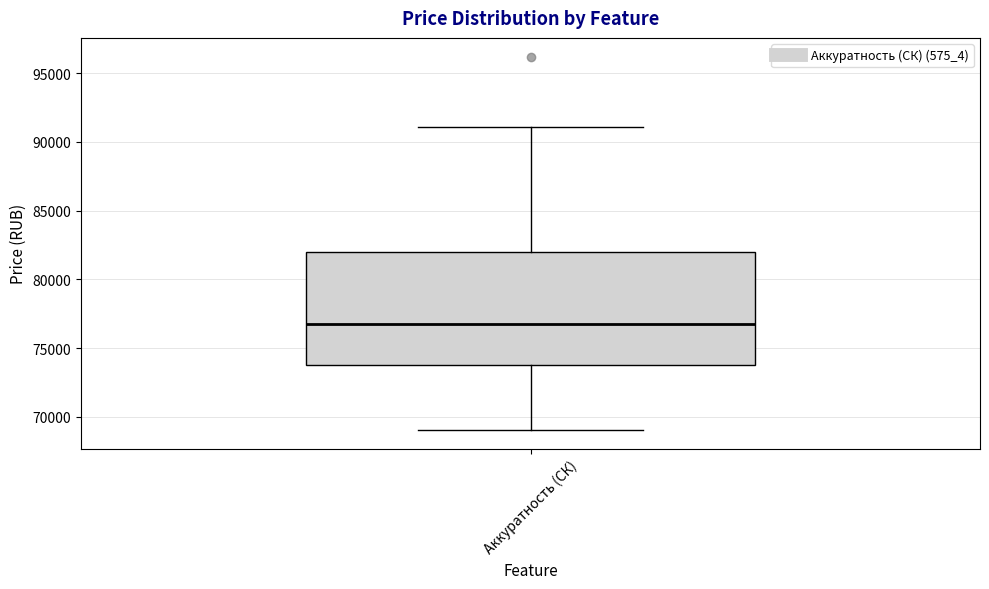

Where is the upper edge of the box for Аккуратность (СК) on the y-axis? The values are not printed on the chart, so give them approximately, as read against the axis.

82000